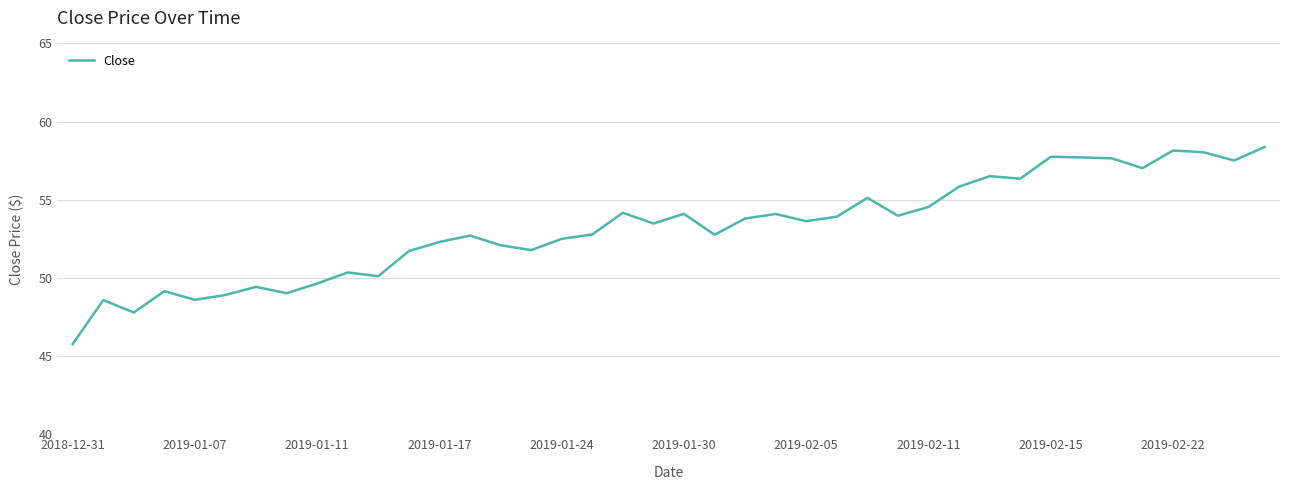

What is the smallest value displayed?

45.8